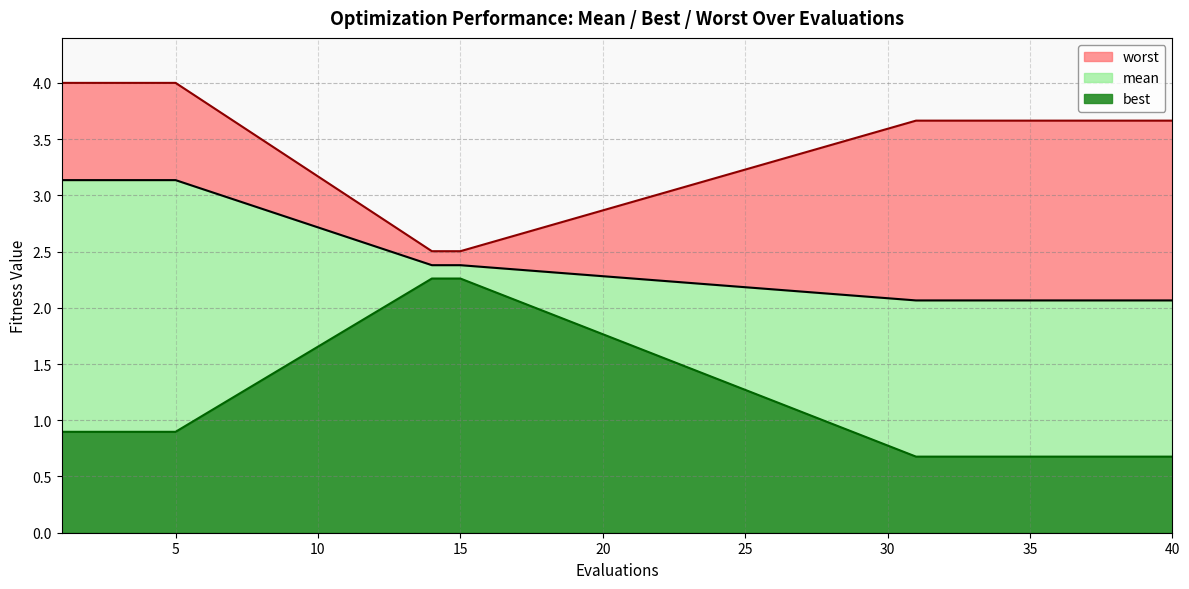

Reading left to right, what are all the values shown in this chart?

mean: 3.1	3.1	3.1	3.1	3.1	2.4	2.4	2.1	2.1	2.1
best: 0.9	0.9	0.9	0.9	0.9	2.3	2.3	0.7	0.7	0.7
worst: 4.0	4.0	4.0	4.0	4.0	2.5	2.5	3.7	3.7	3.7